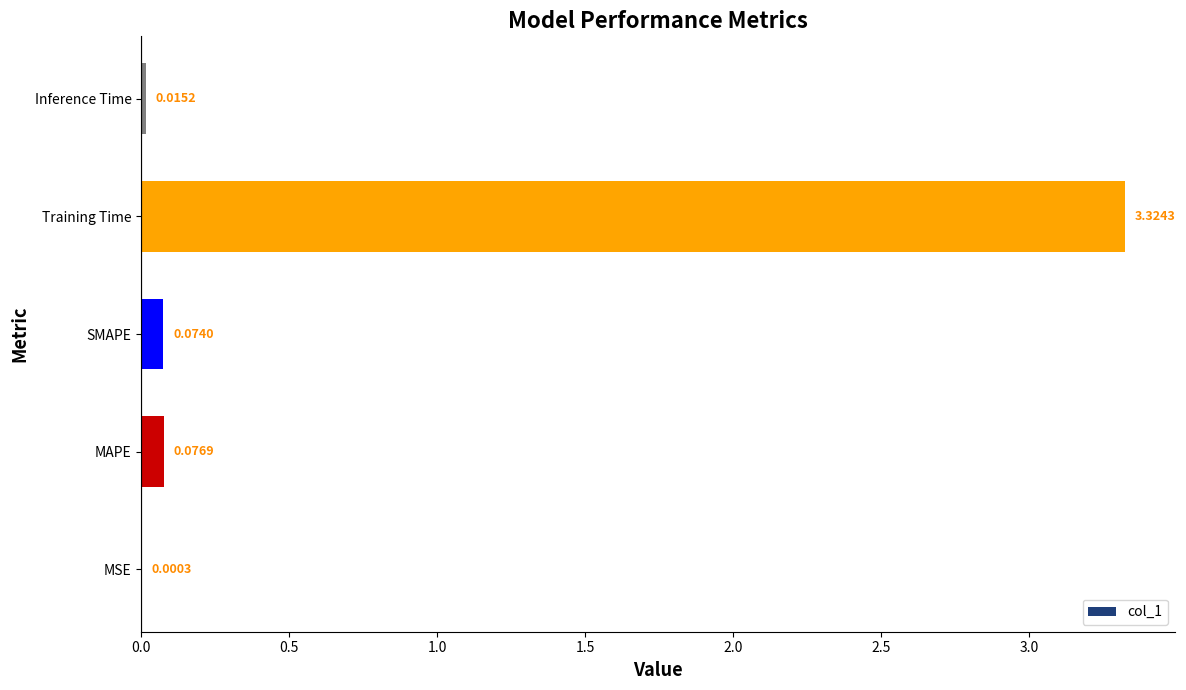

Are the bars horizontal?

Yes